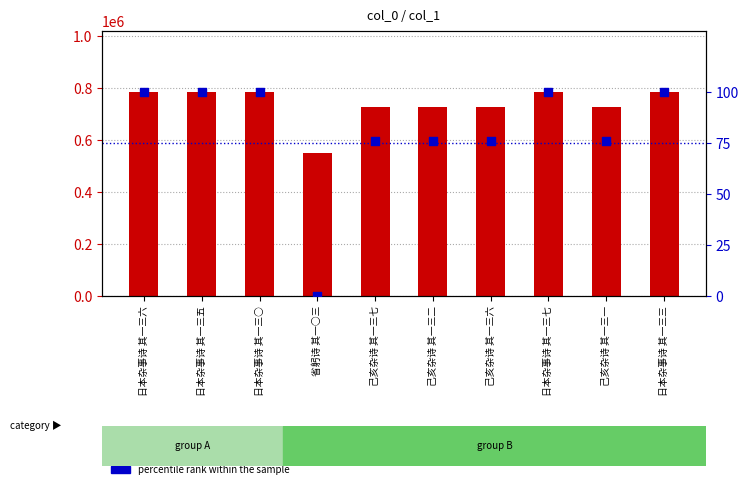

What are all the series names shown in the legend?

col_0, percentile rank within the sample